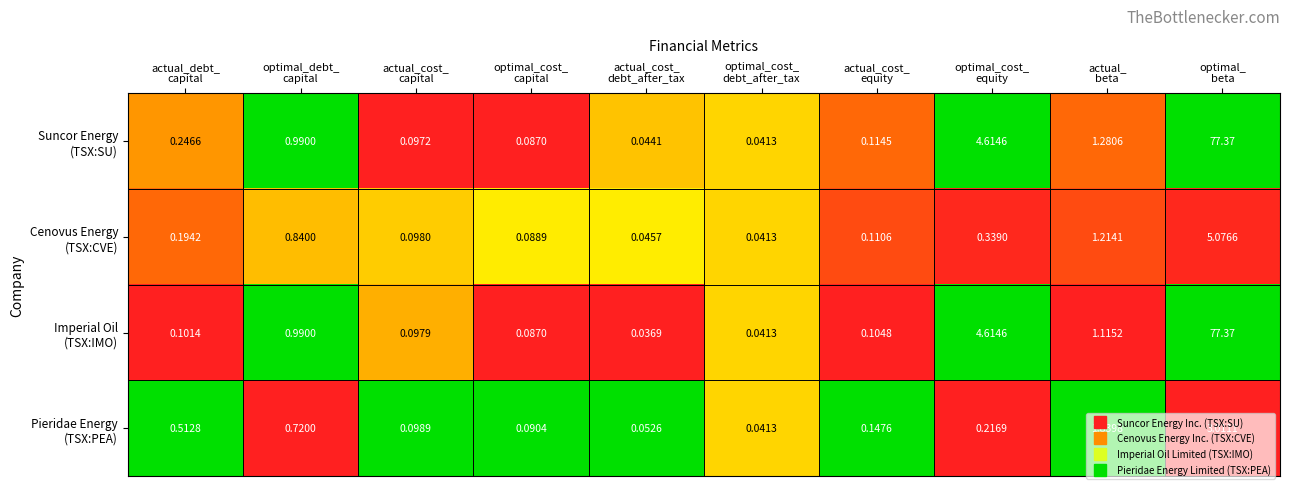

How many data points does each series have?

10